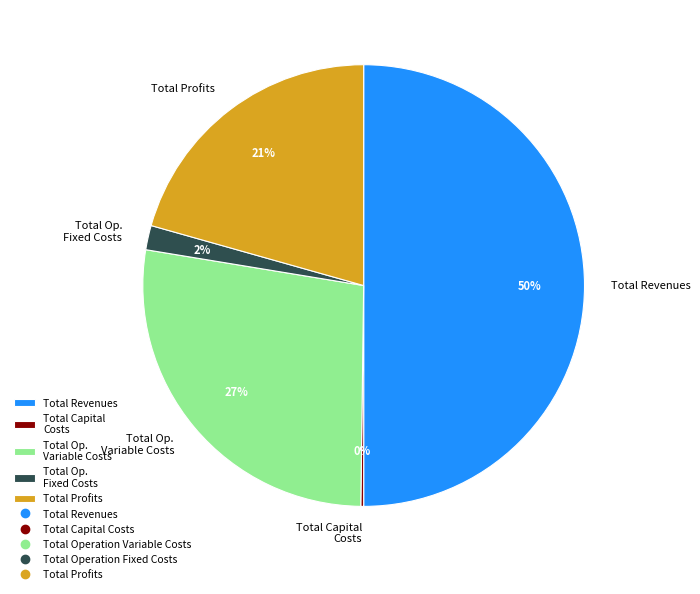

Approximately how many times larger is the value at Total Revenues compared to Total Profits?

2.4